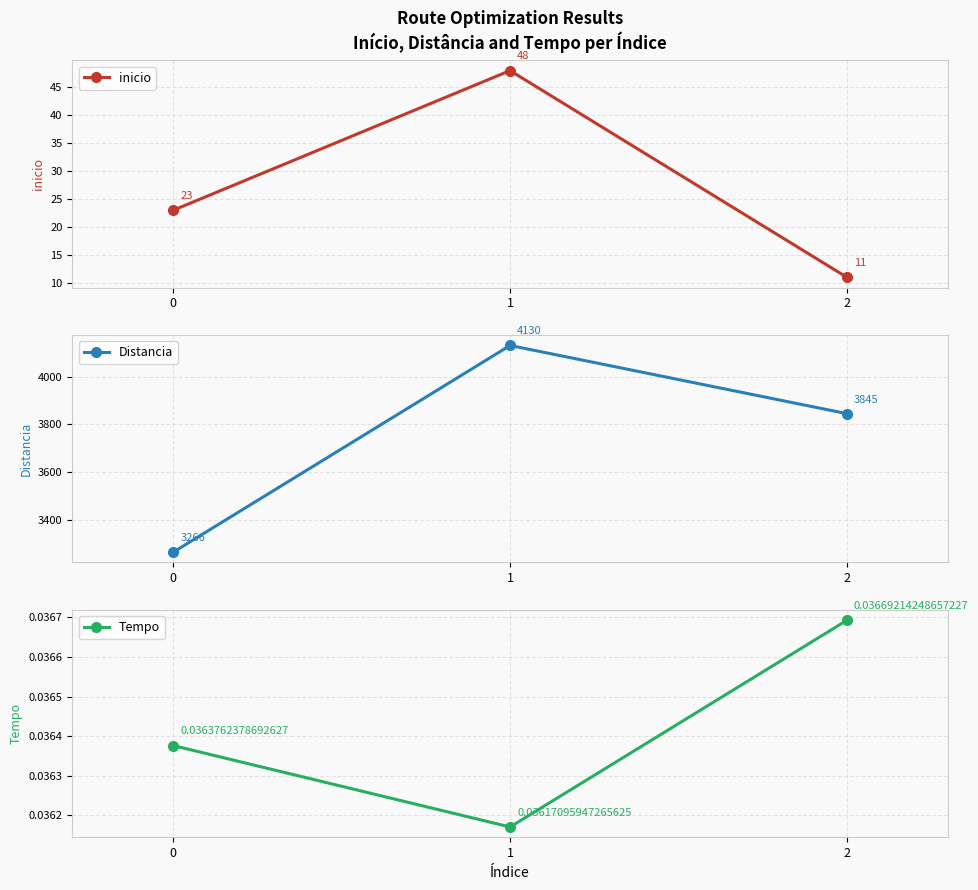

What are all the series names shown in the legend?

inicio, Distancia, Tempo